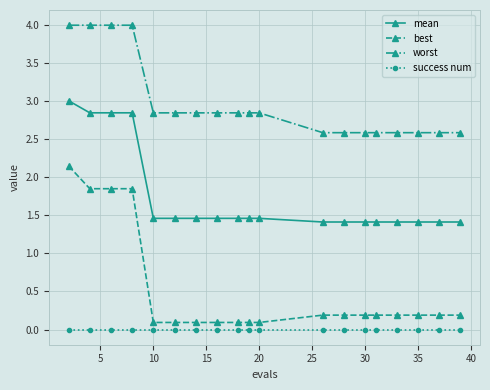

What is the average value of the worst series?

3.0